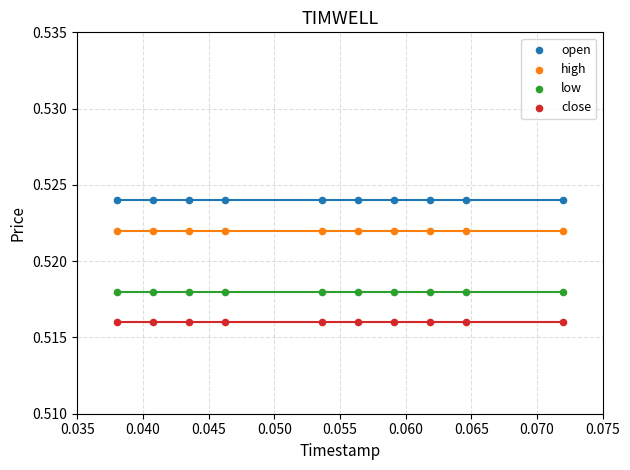

Which series contains the lowest Y value?

close